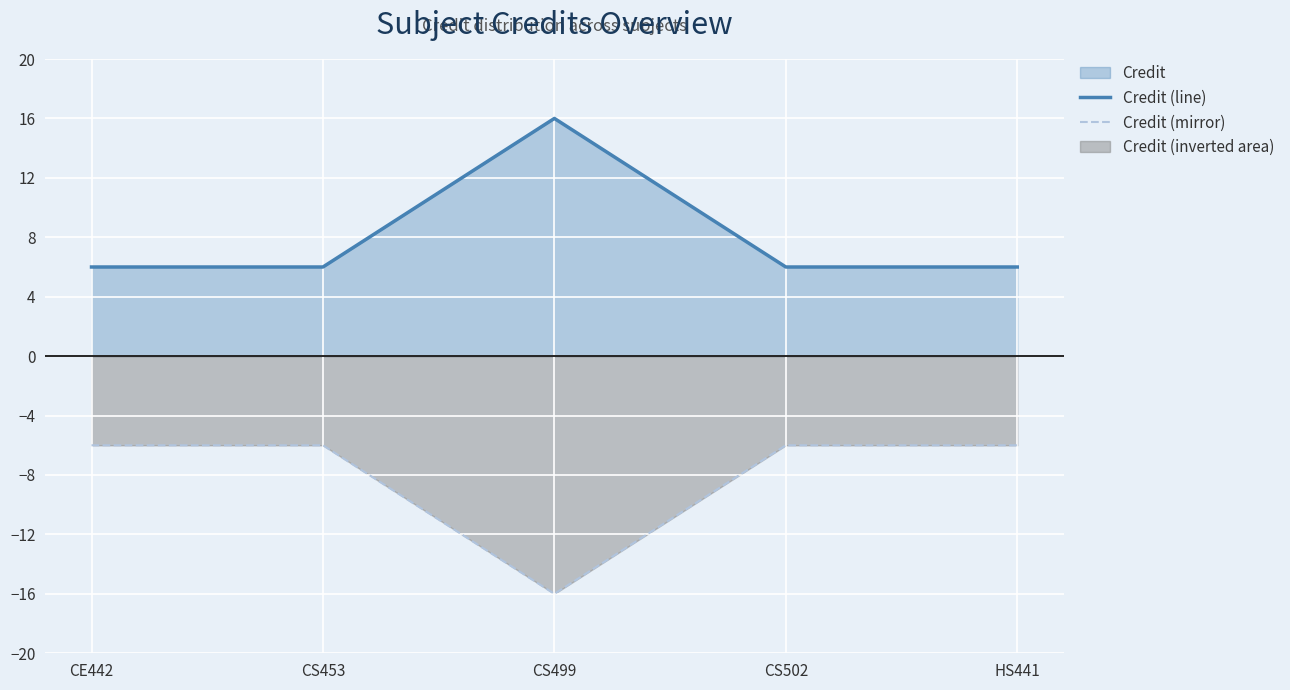

What is the spread (max minus min) of values at CS502?

12